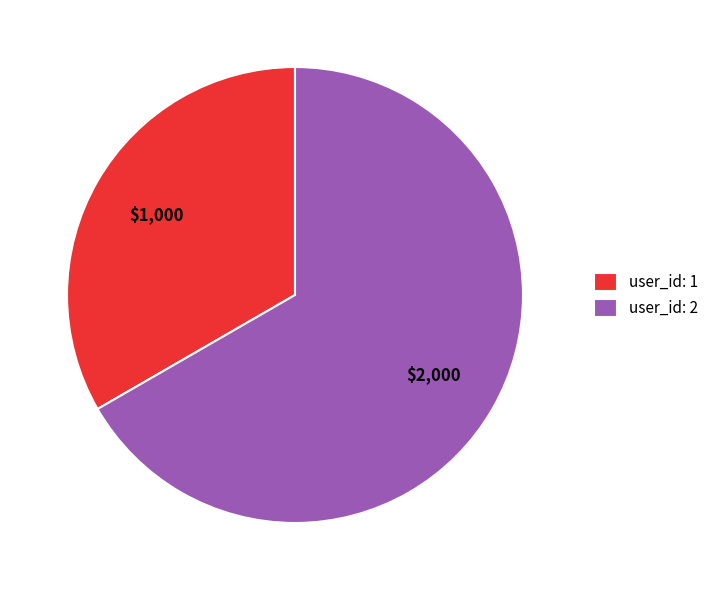

Approximately how many times larger is the value at user_id: 2 compared to user_id: 1?

2.0